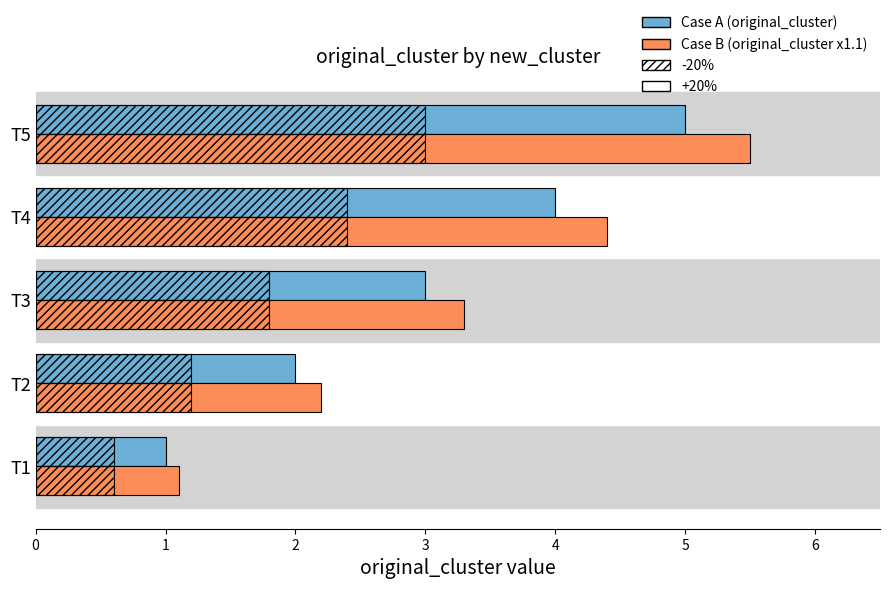

The Case B (original_cluster x1.1) series shows 3.3 at T3. True or false?

True